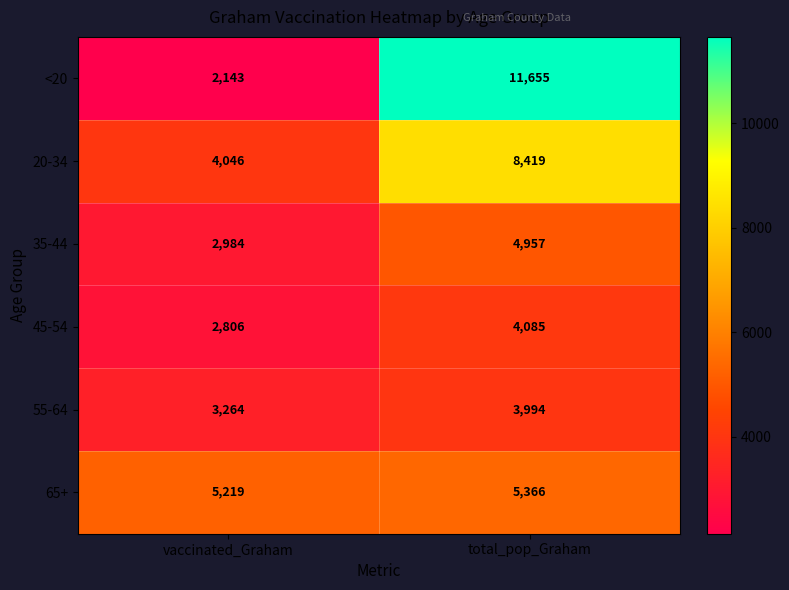

At total_pop_Graham, list the series in order from smallest to largest.

55-64, 45-54, 35-44, 65+, 20-34, <20